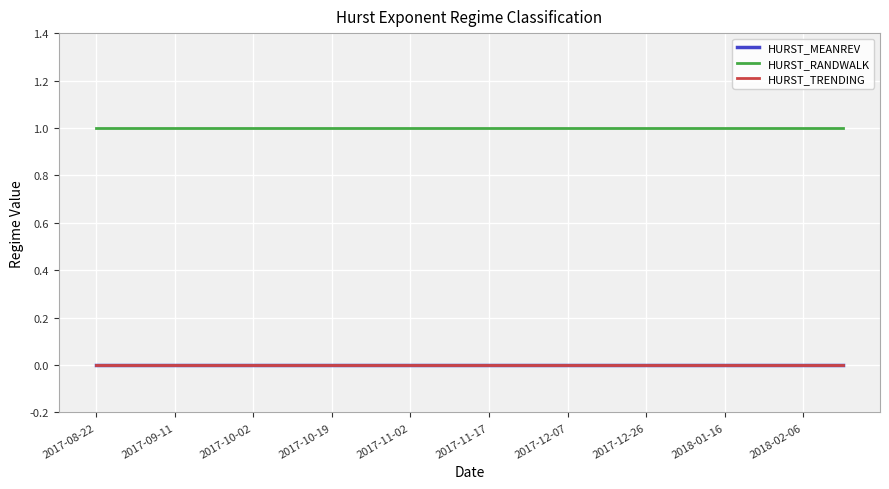

Is this an area chart (filled region under the line)?

No